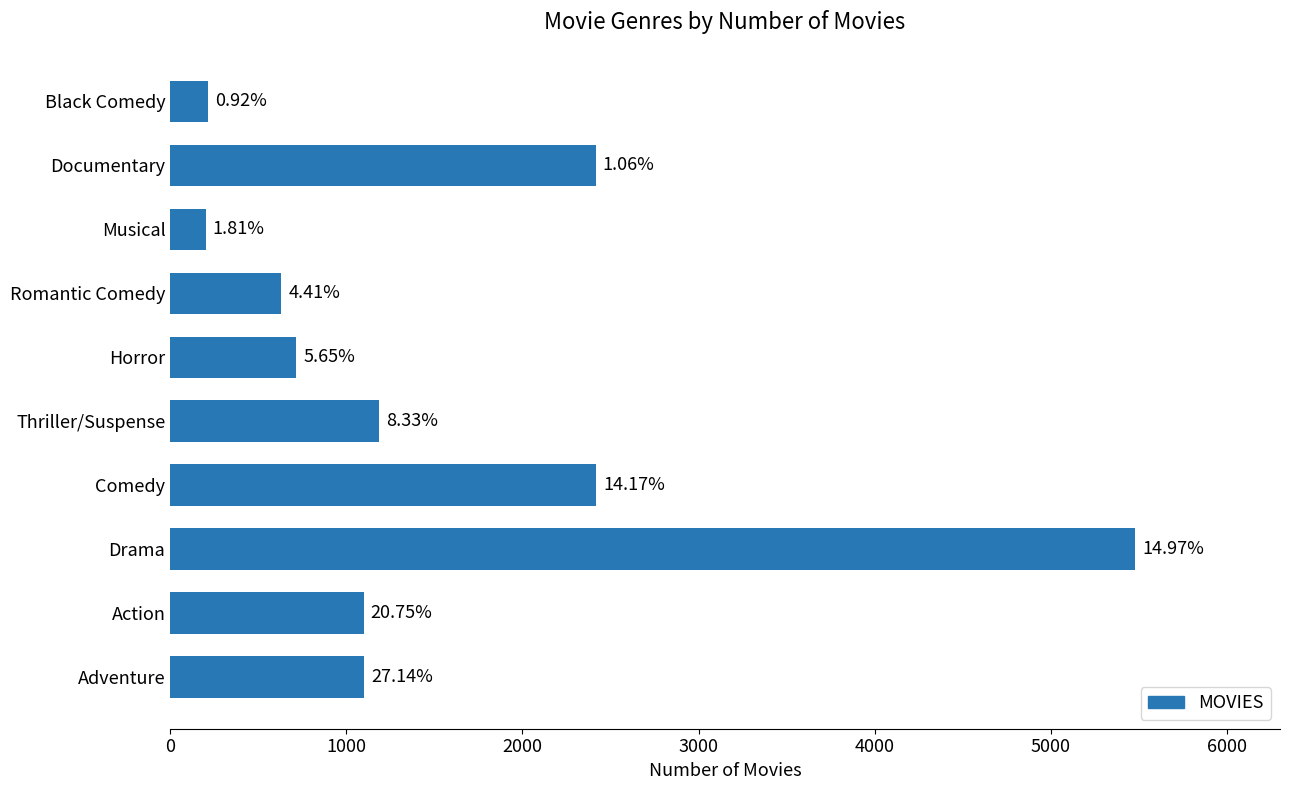

How many data points does each series have?

10